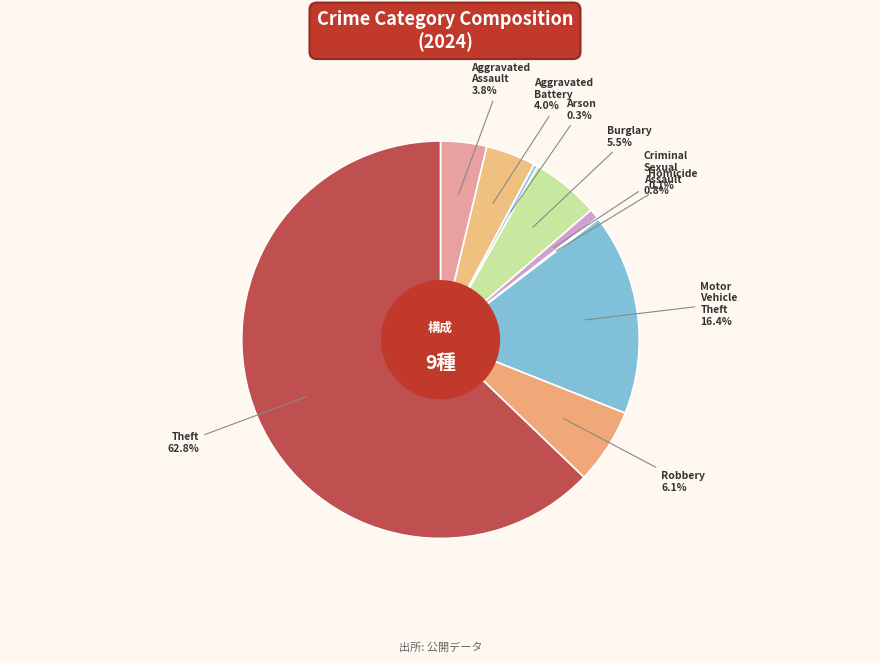

Between Aggravated Battery and Burglary, which is larger?

Burglary